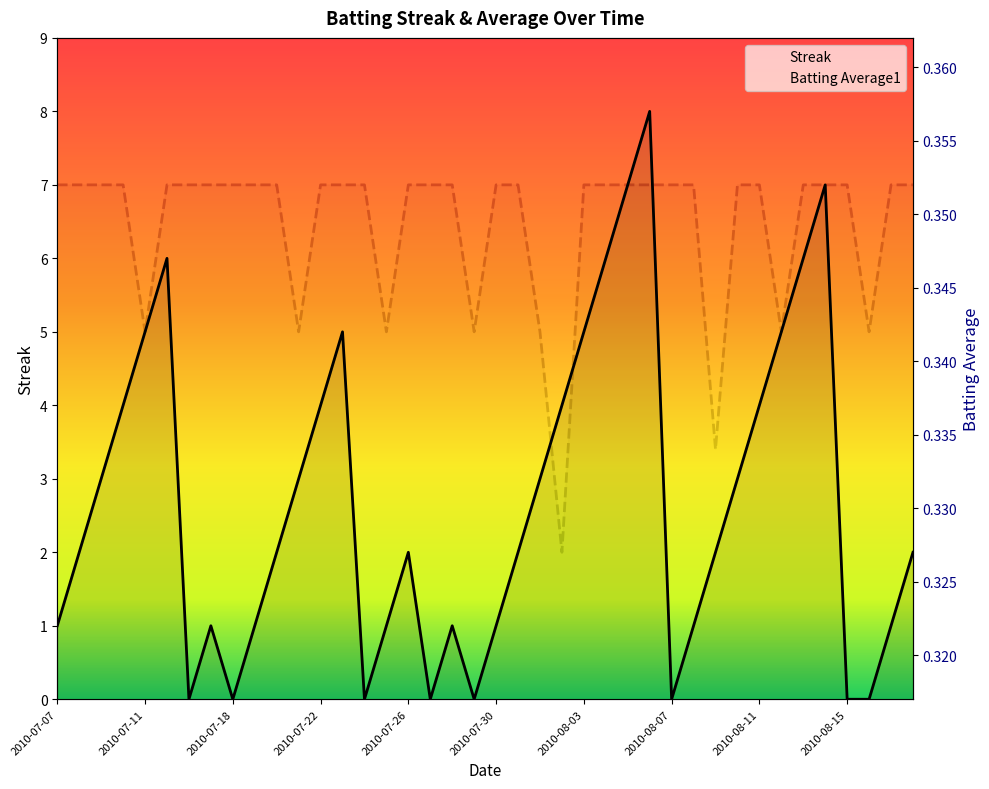

True or false: Batting Average1 has more than 2 interior local peaks.

False